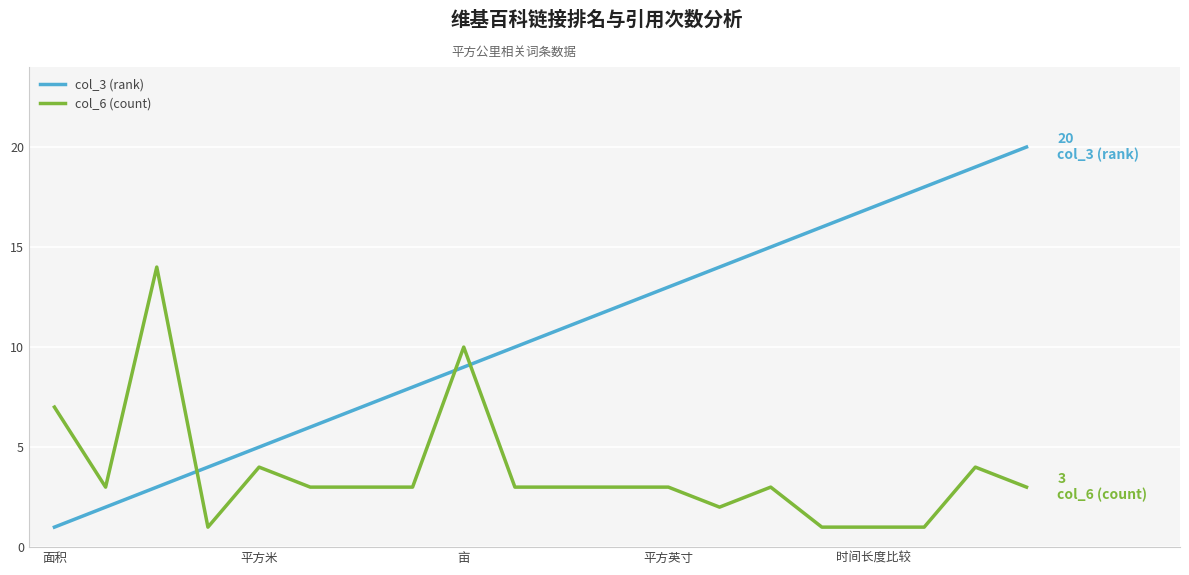

List the series in order of their peak value, highest first.

col_3 (rank), col_6 (count)